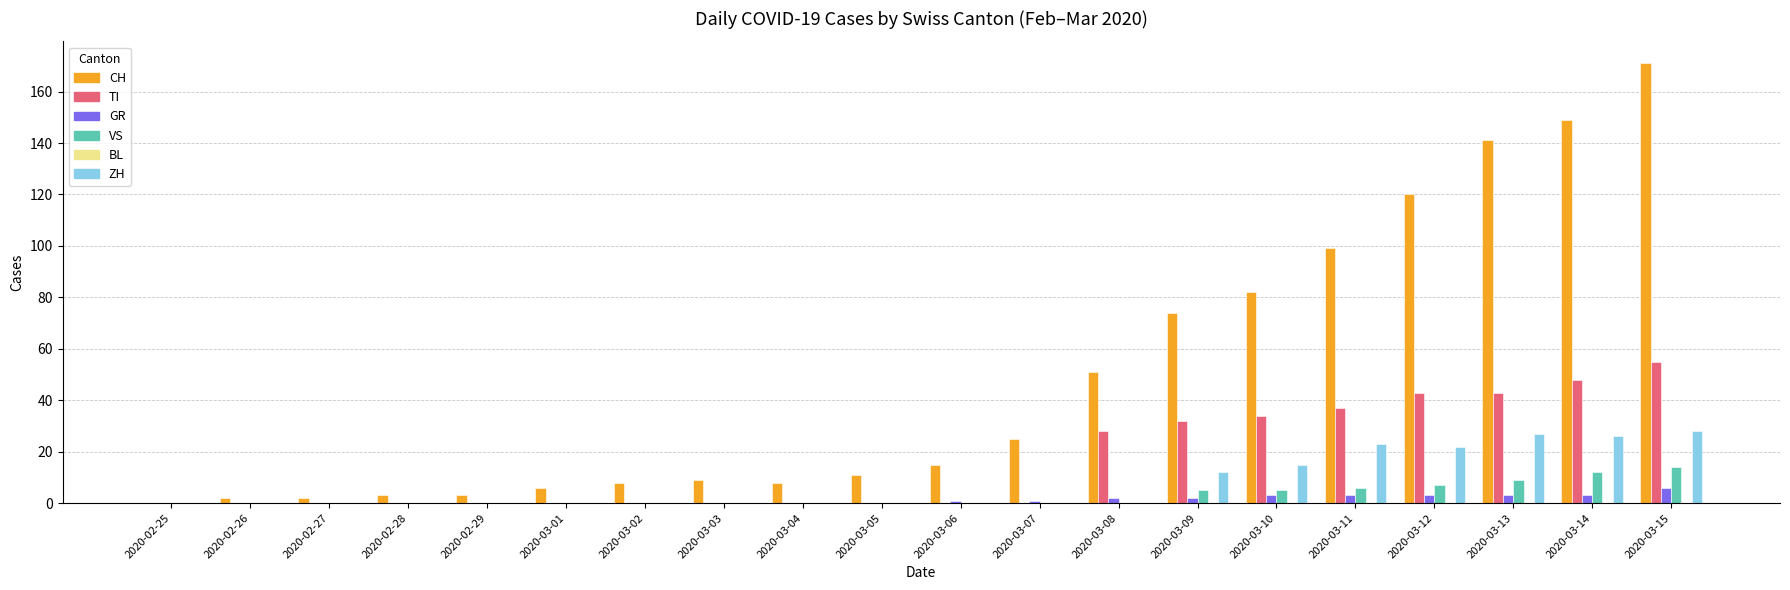

The value of CH at 2020-03-11 is 64. True or false?

False